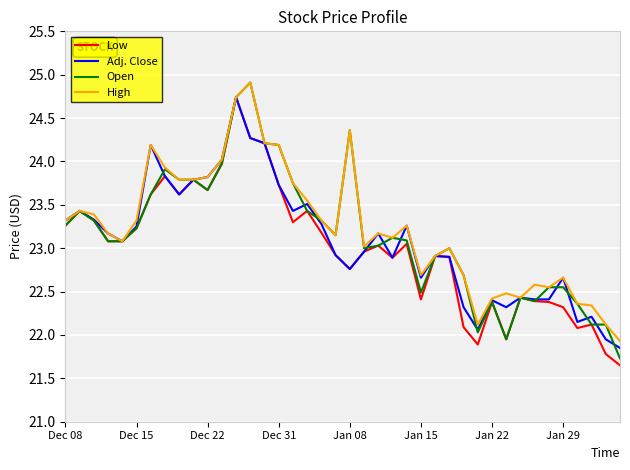

Count the number of categories in the chart.

40